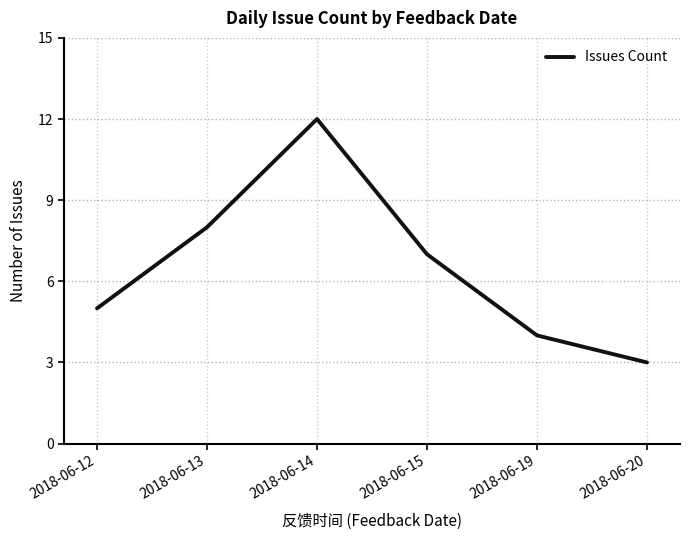

What is the difference between the second highest and second lowest values?

4